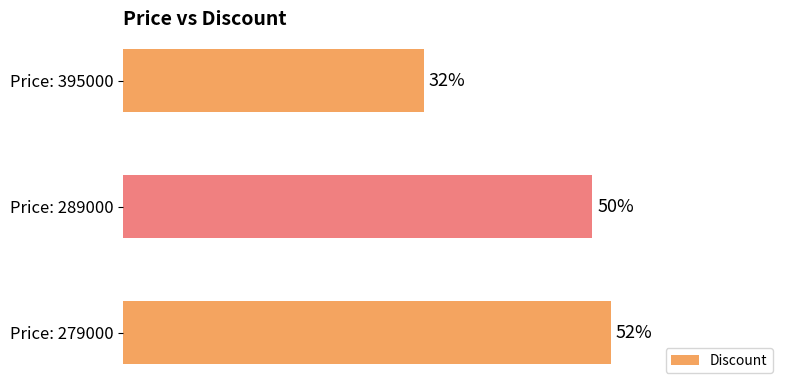

Which has a higher value, Price: 279000 or Price: 395000?

Price: 279000